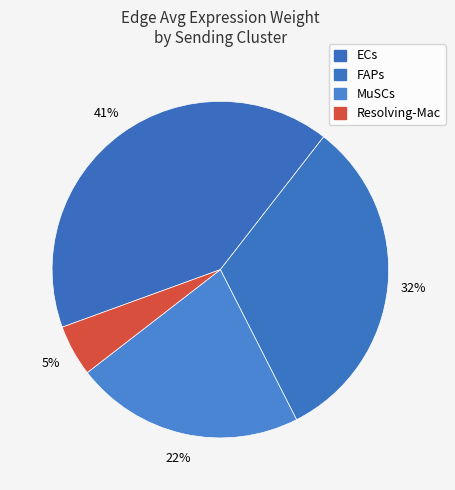

How many segments does this pie chart have?

4